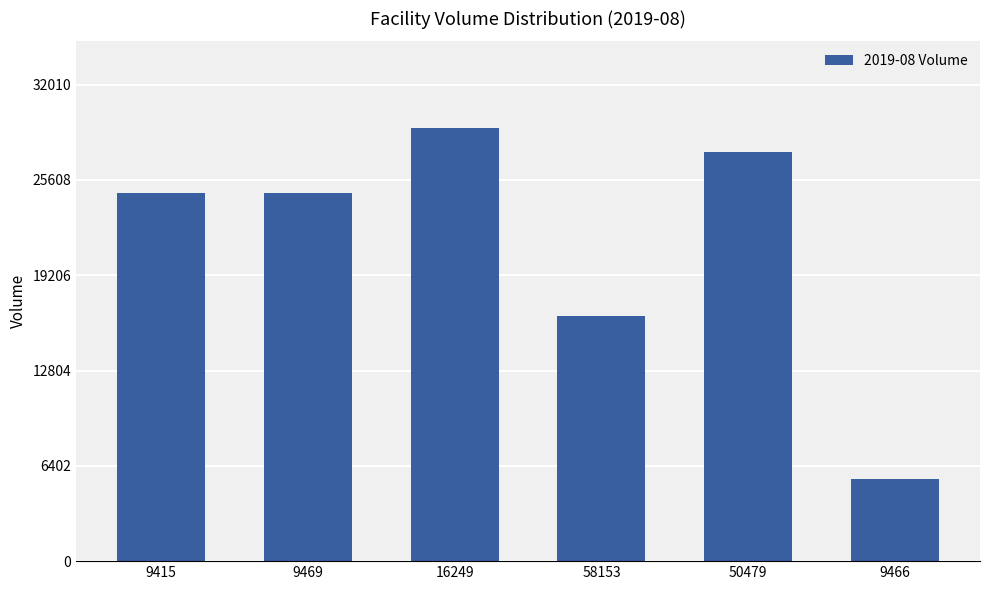

The value at 58153 is 24098. True or false?

False